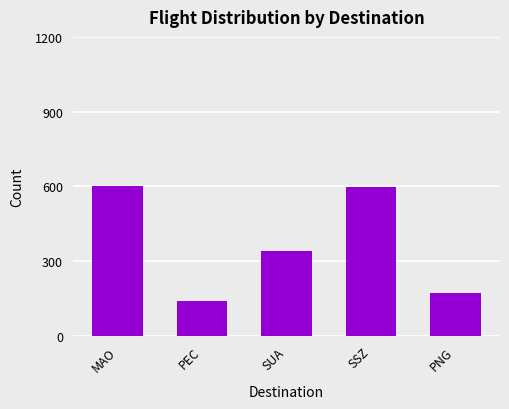

The value at SUA is 480. True or false?

False